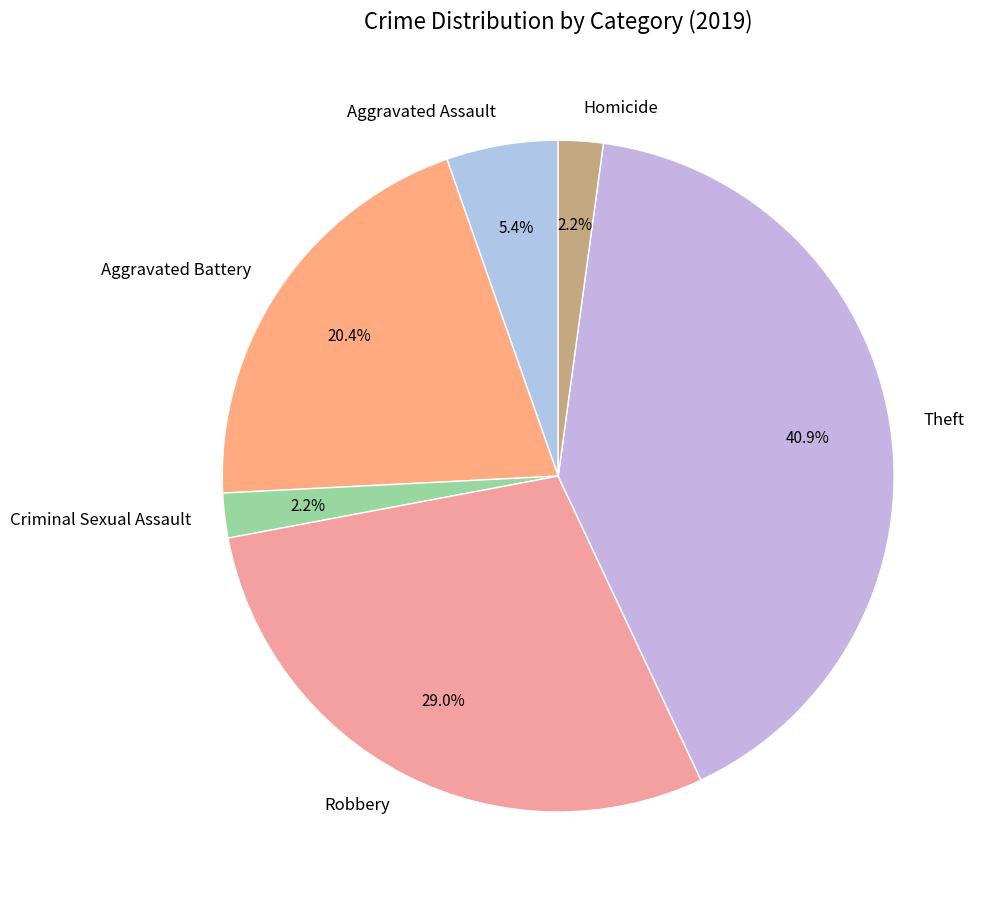

To the nearest percent, what is the difference between the largest and smallest slice percentages?

39%